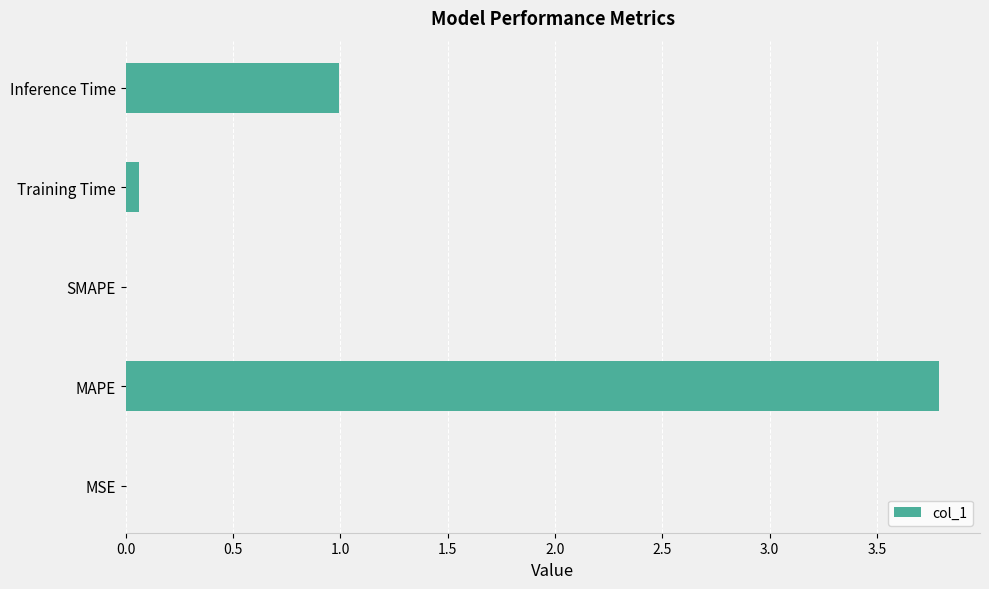

The chart shows a value of 1.0 at Inference Time. True or false?

True